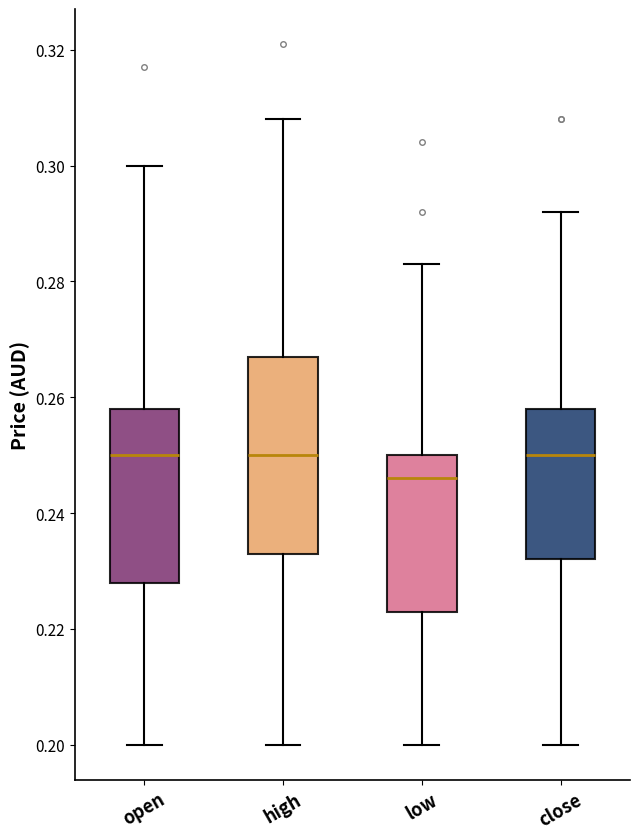

Where does the lower whisker of the box for close end on the y-axis? The values are not printed on the chart, so give them approximately, as read against the axis.

0.200